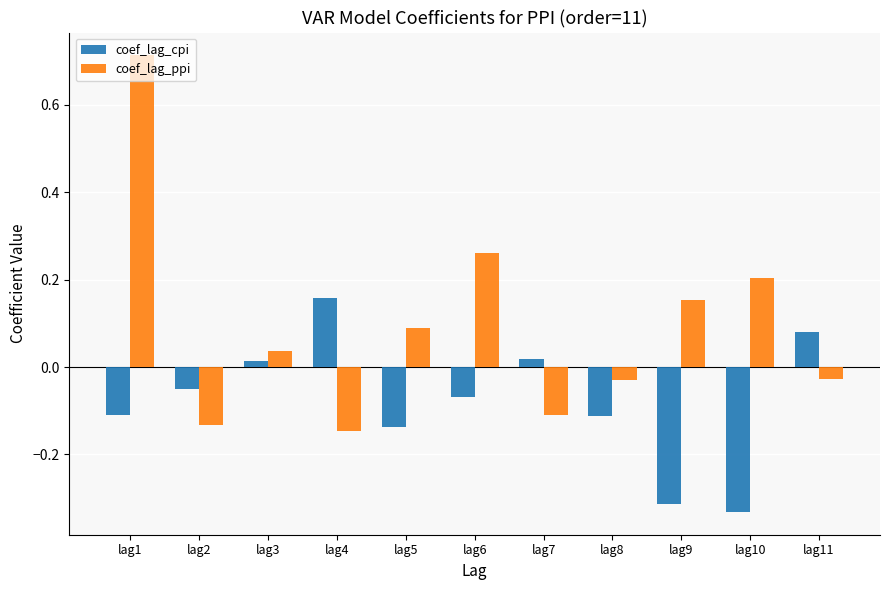

How many data points in coef_lag_ppi are less than 0?

5